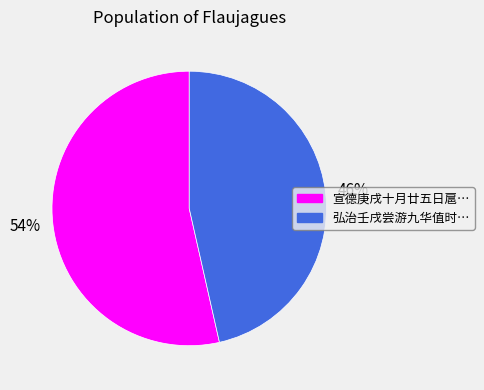

Is there a majority slice in this chart?

Yes